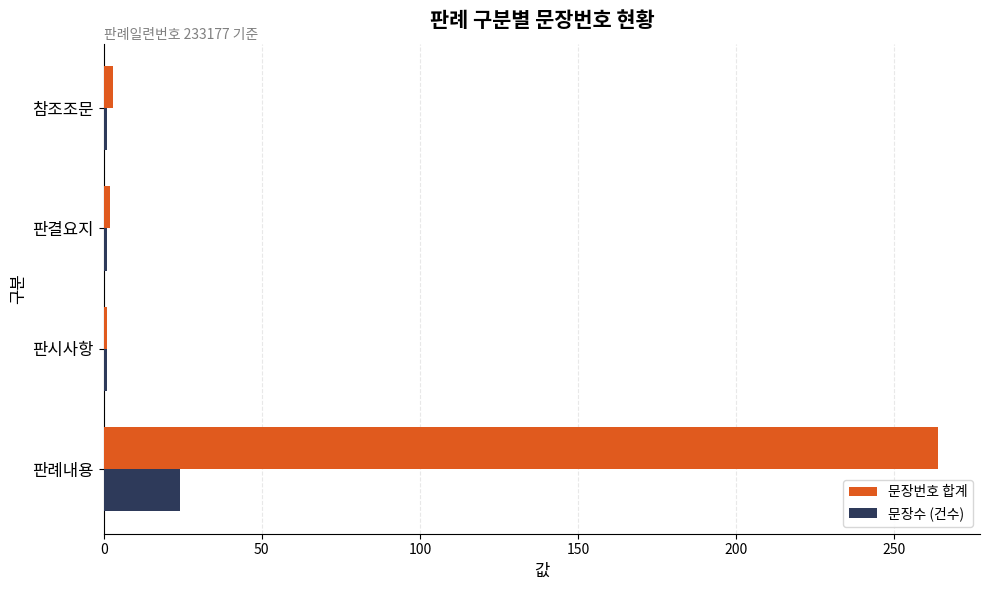

What is the smallest value displayed?

1